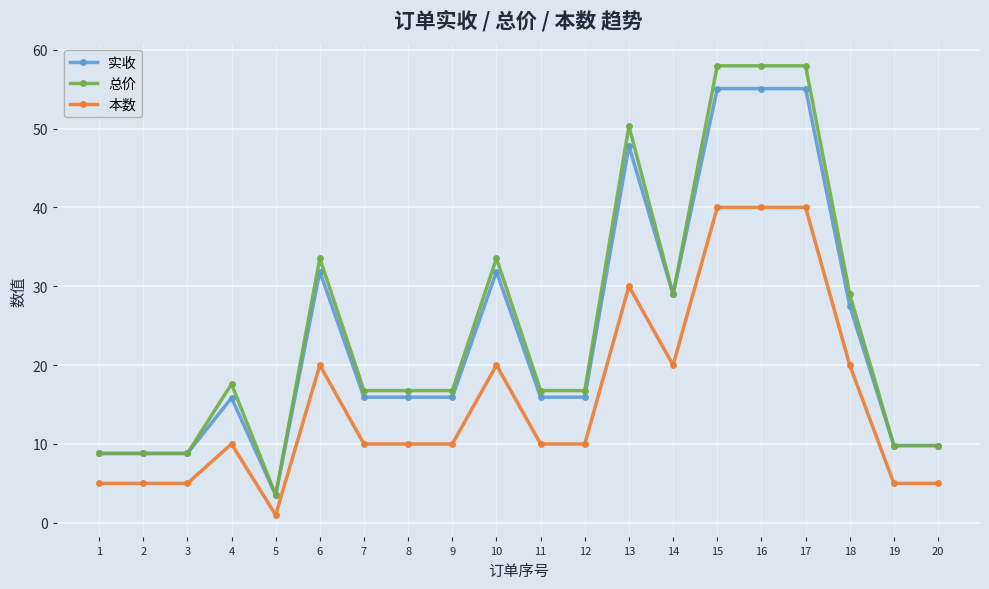

True or false: 本数 and 总价 cross at least once.

False